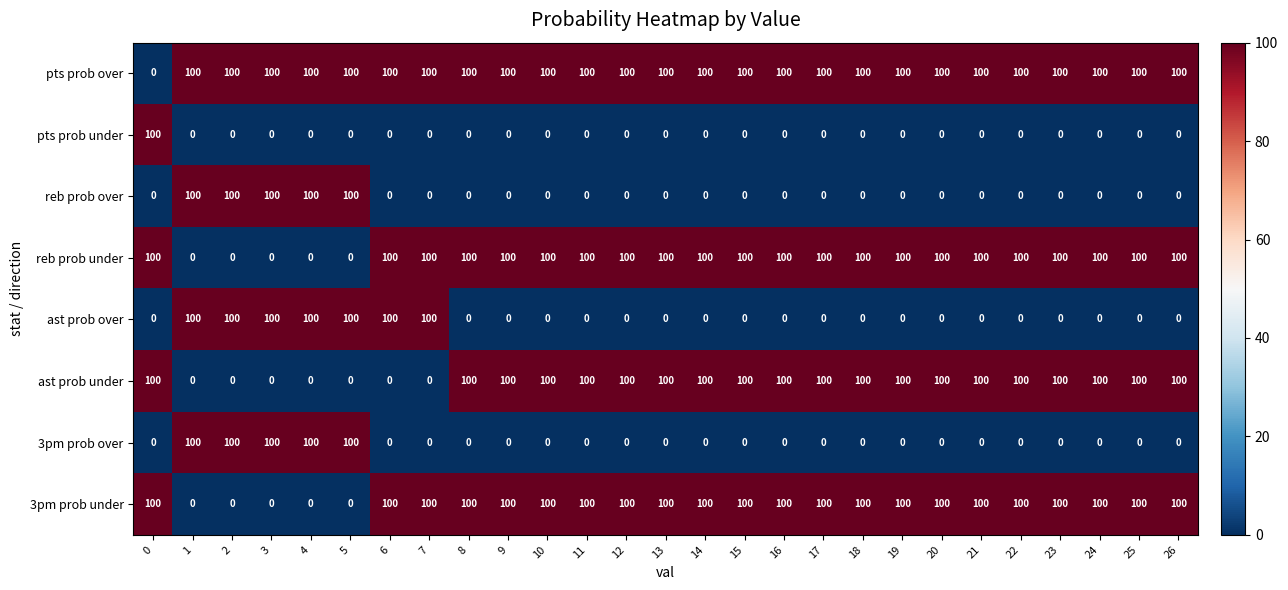

The ast prob under series shows 0 at 4. True or false?

True